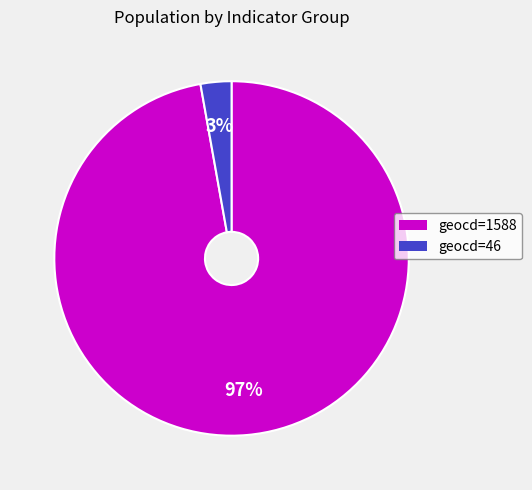

Count the number of slices in the pie.

2